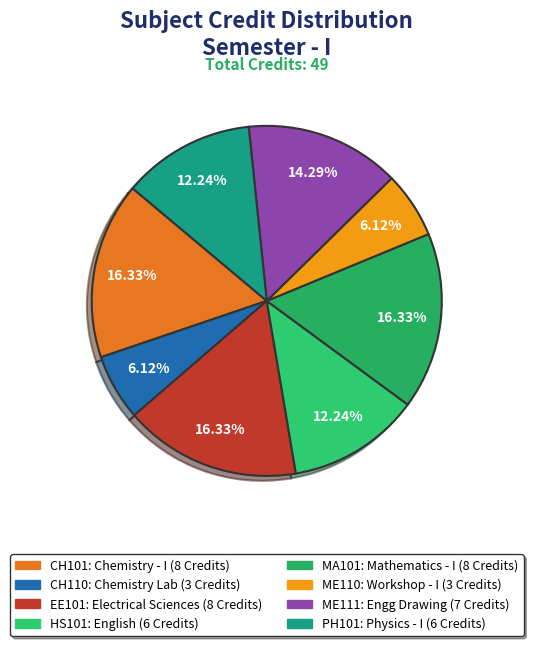

Is it true that ME111 is 14% of the pie?

True